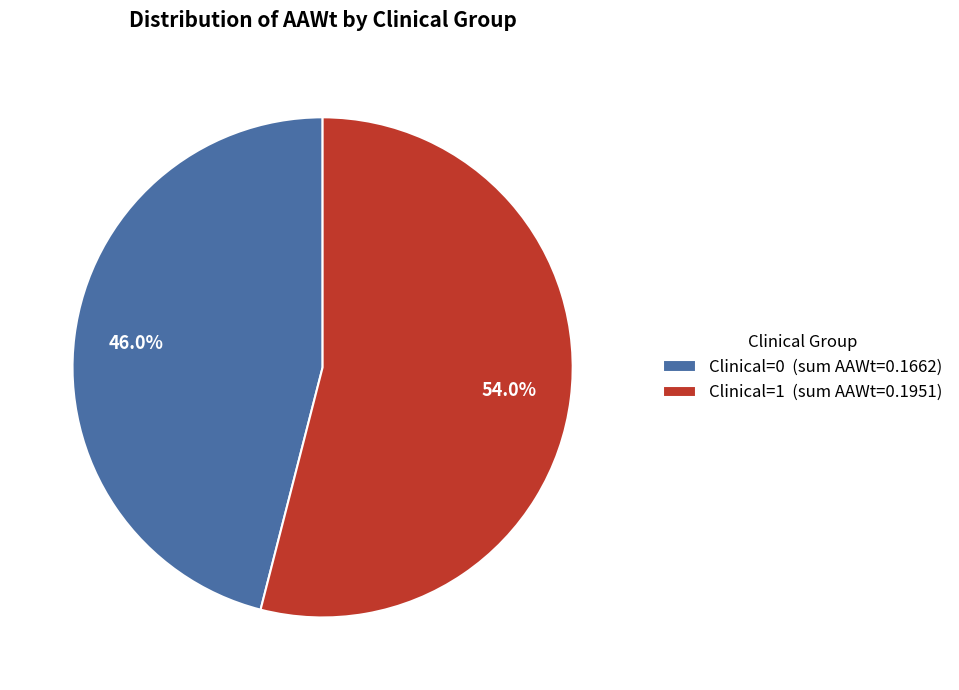

Does any single category account for the majority?

Yes